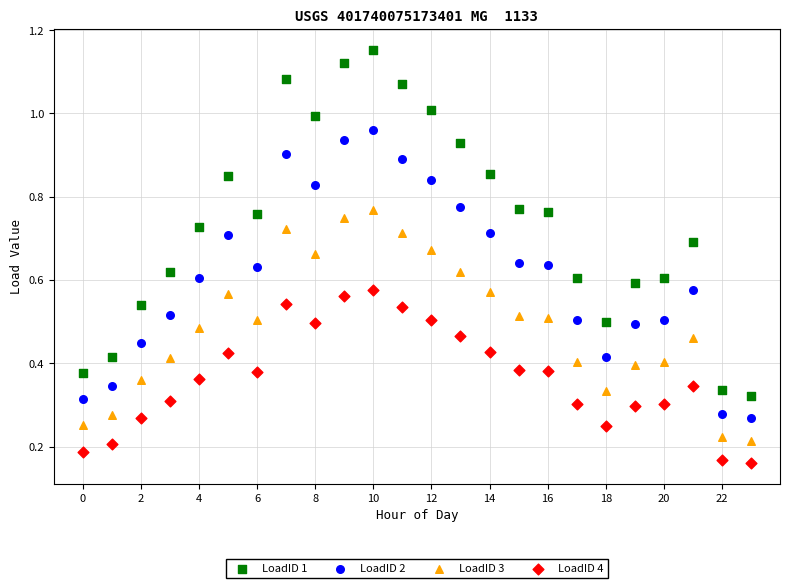

Which series contains the lowest Y value?

LoadID 4